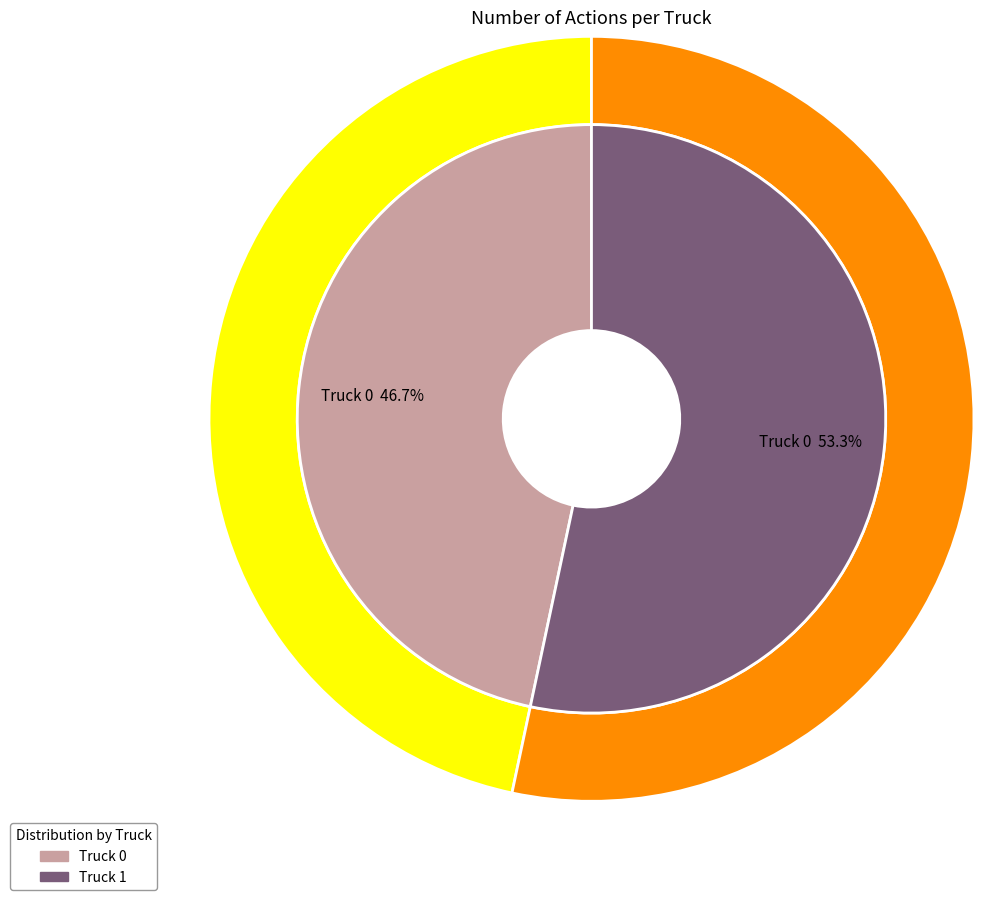

To the nearest percent, what is the combined percentage of Truck 0 and Truck 1?

100%